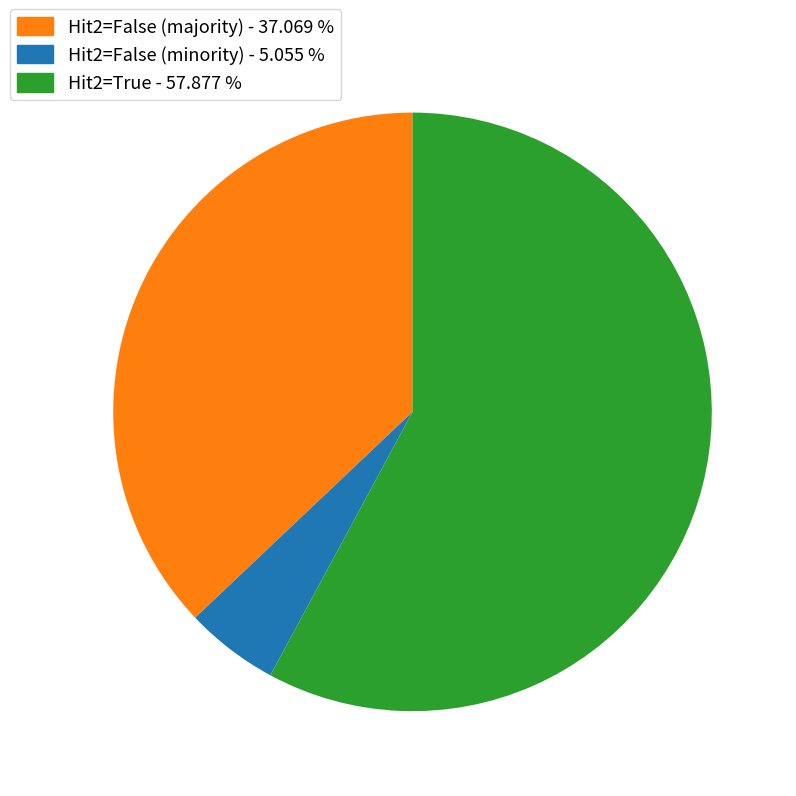

Between Hit2=False (minority) - 5.055 % and Hit2=True - 57.877 %, which is larger?

Hit2=True - 57.877 %